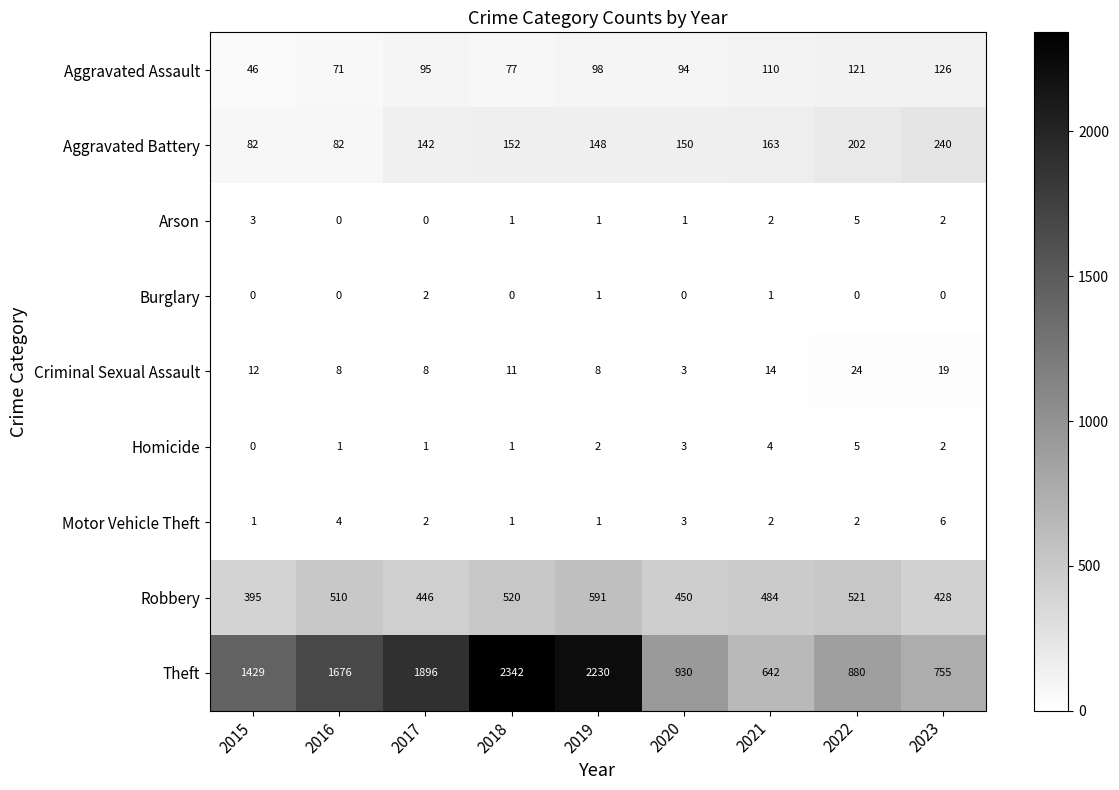

Where does the Motor Vehicle Theft series first go above 2?

2016